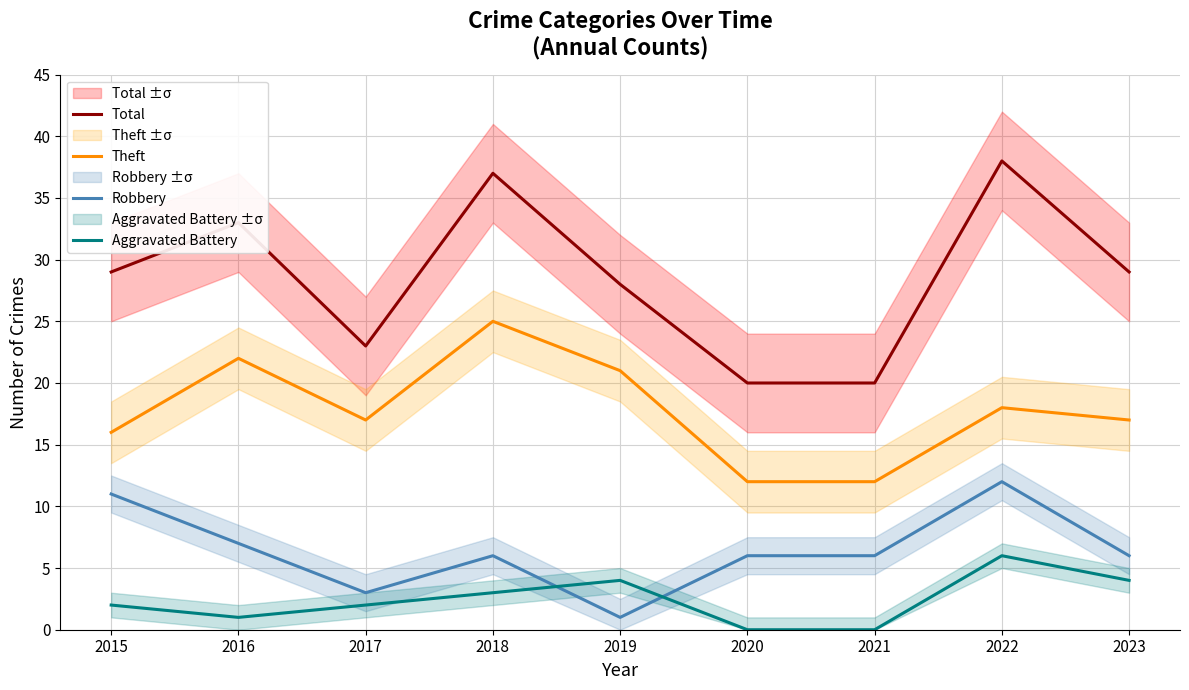

What is the sum of all Aggravated Battery values?

22